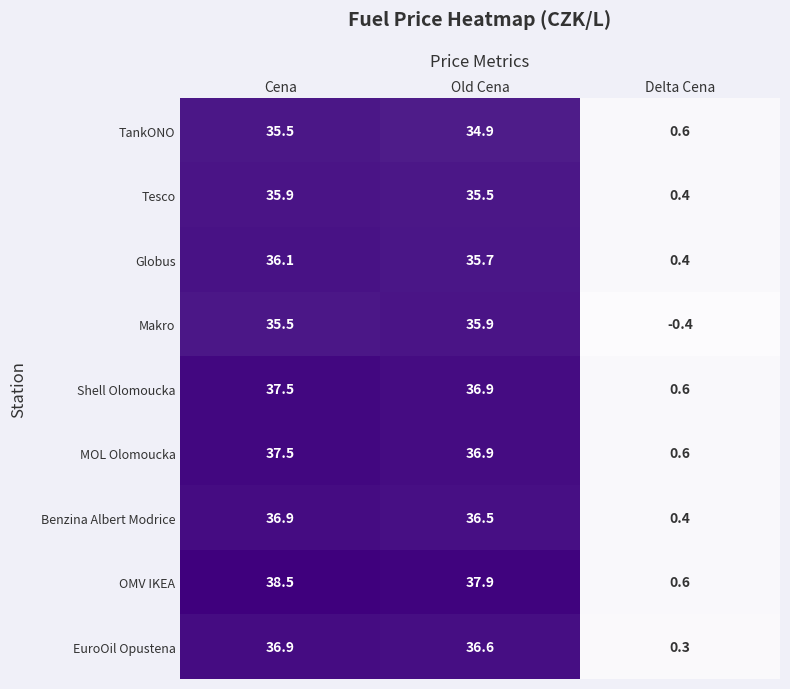

The value of Tesco at Cena is 56.4. True or false?

False